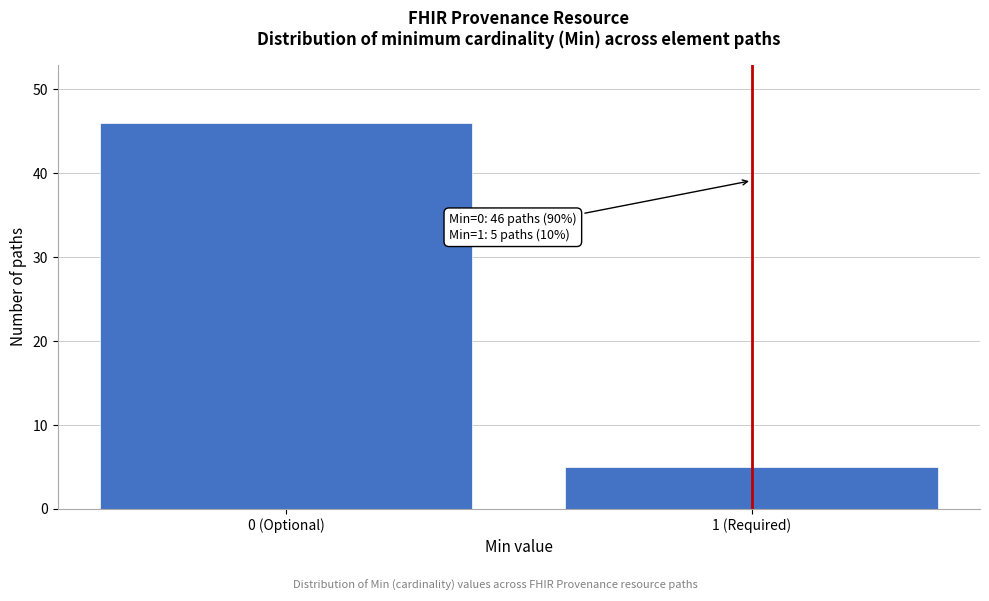

Reading left to right, extract all data points from this chart.

46	5